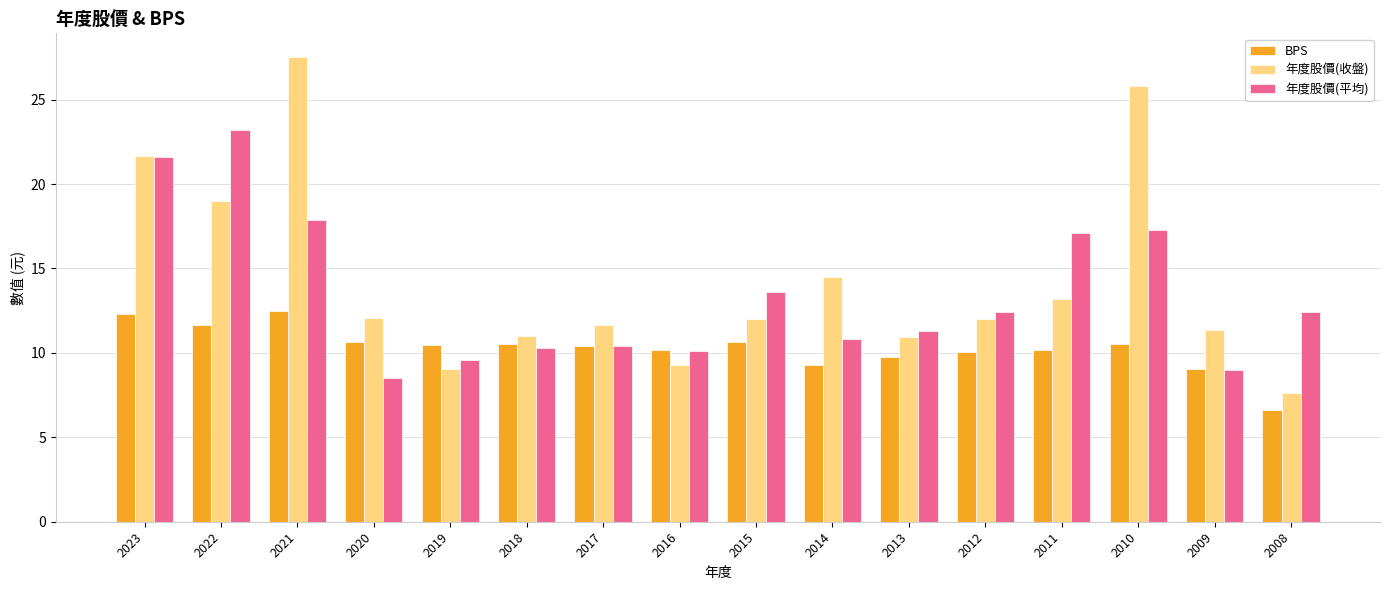

What is the difference between the highest and lowest values at 2011?

6.9